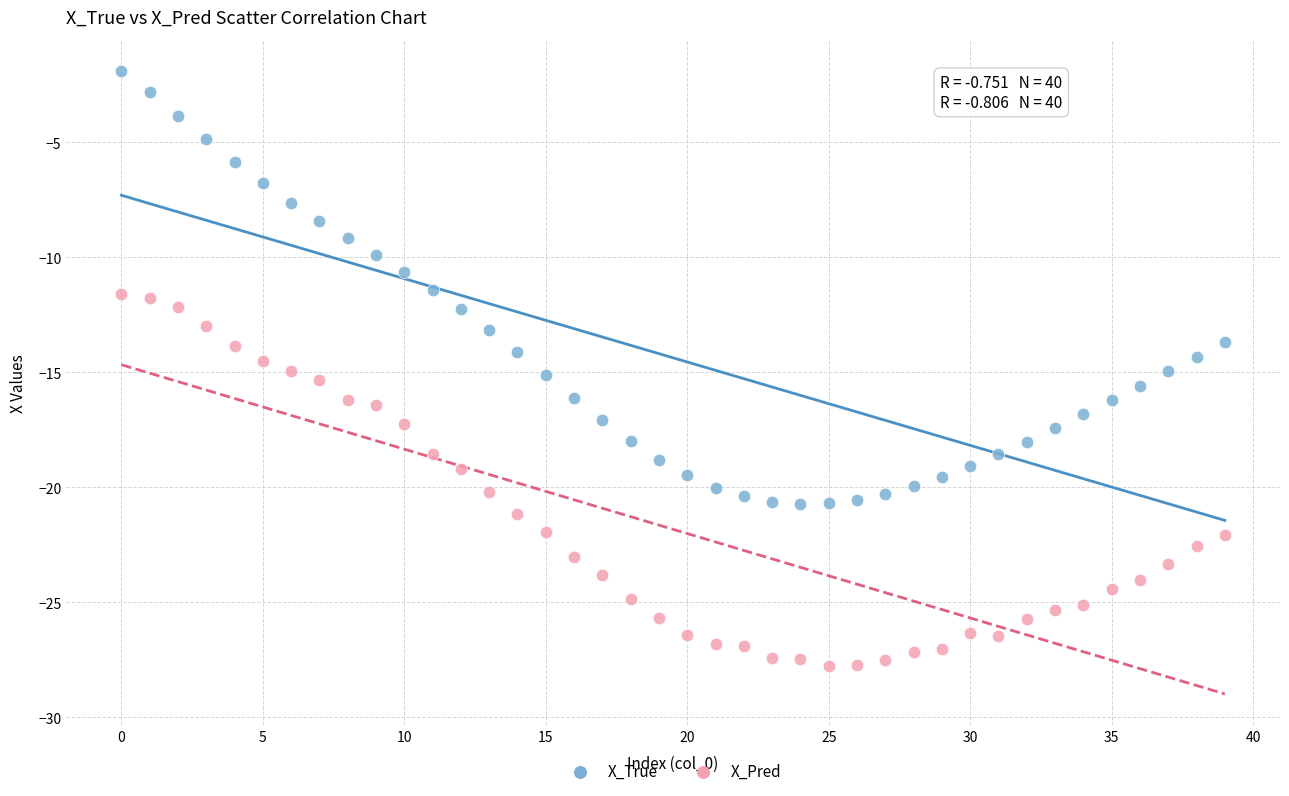

Which series has the widest spread of Y values?

X_True